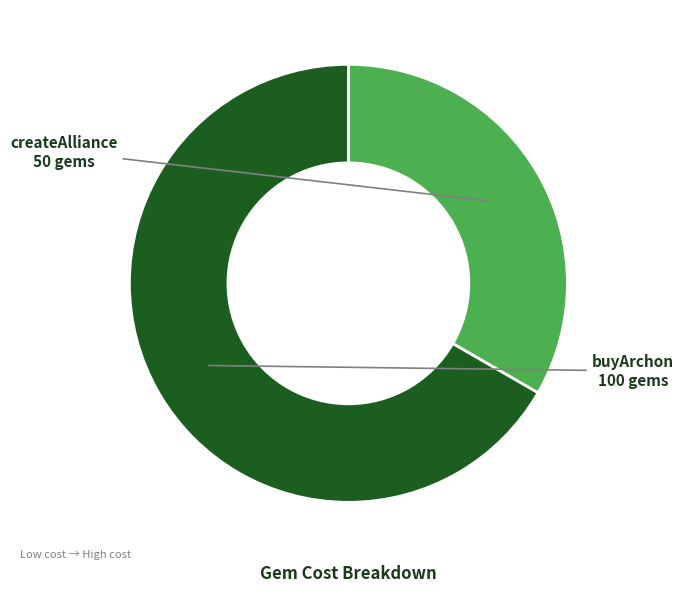

Which slice is the smallest?

createAlliance